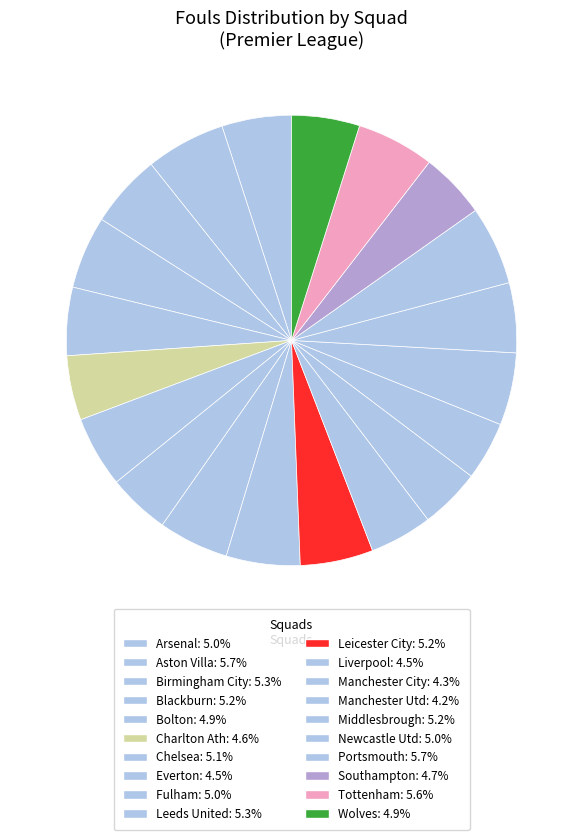

Count the number of slices in the pie.

20